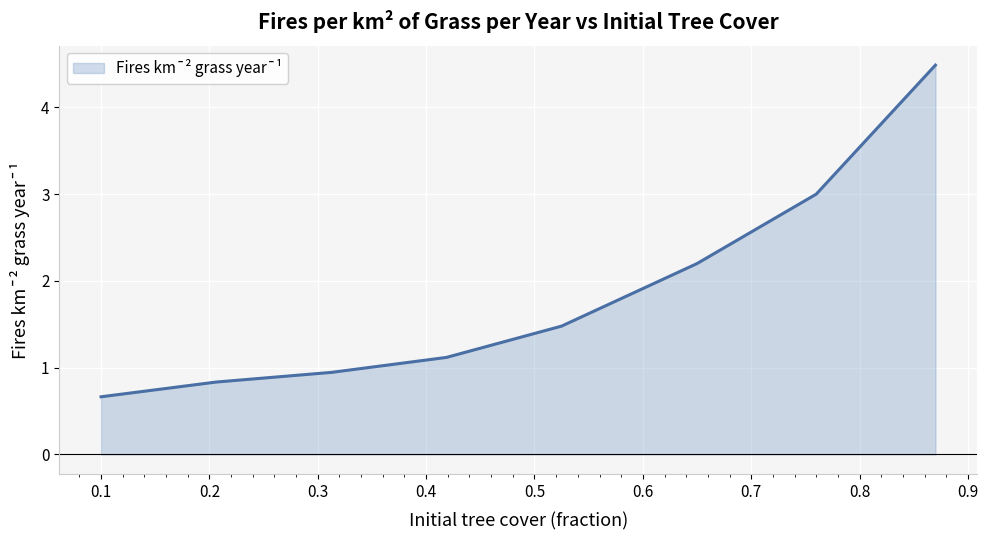

Reading left to right, what are all the values shown in this chart?

0.7	0.8	0.9	1.1	1.5	2.2	3.0	4.5